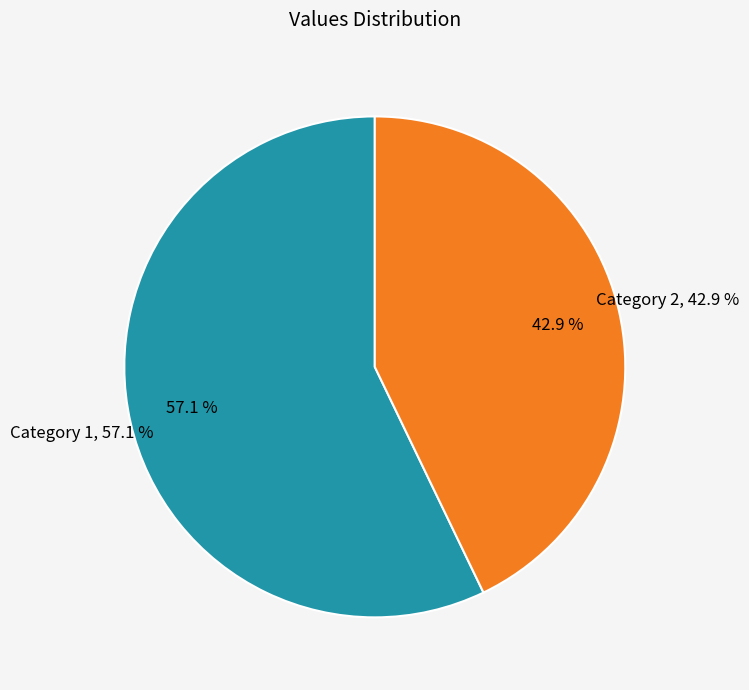

What percentage is the 2 slice, to the nearest percent?

43%